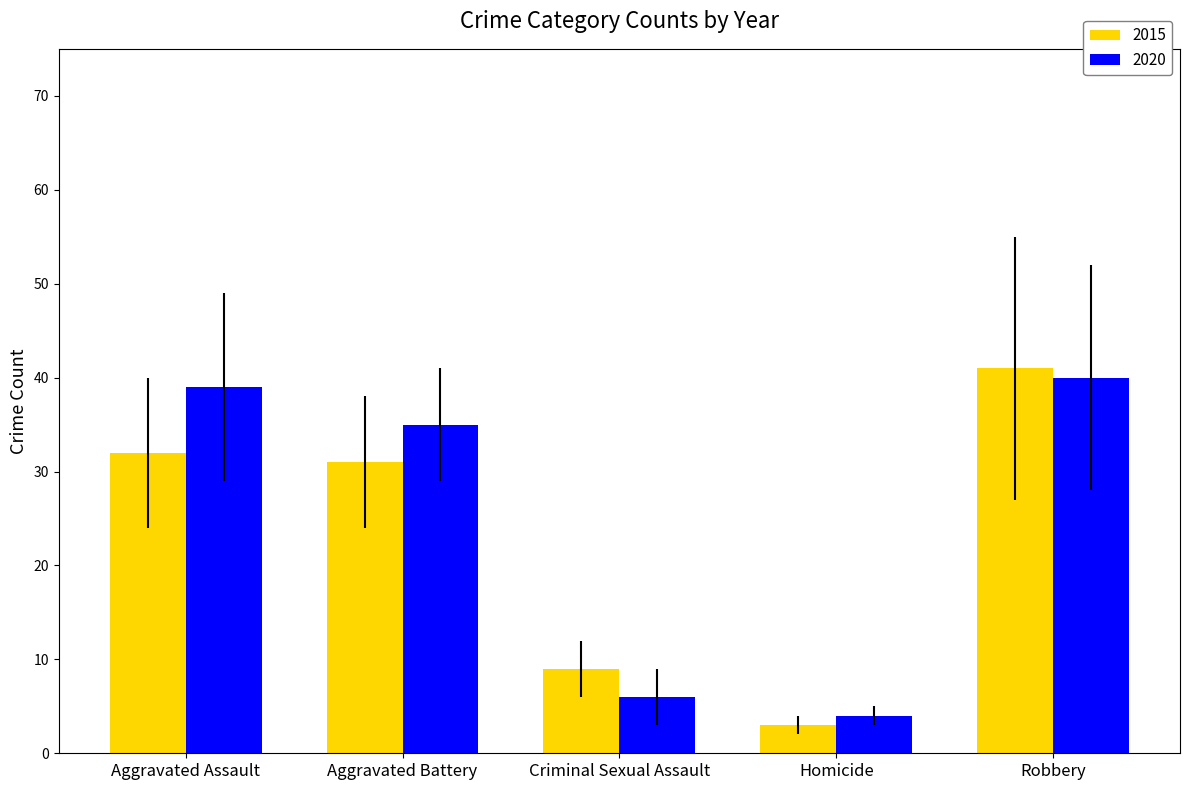

Which category has the lowest value across all series?

Homicide